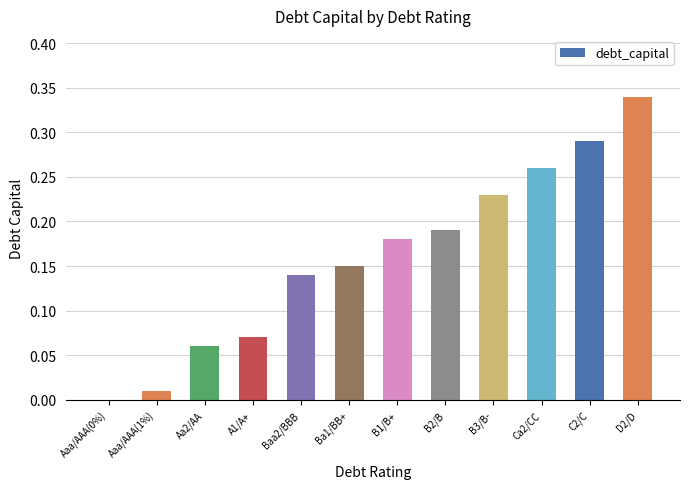

What is the sum of the values at A1/A+ and D2/D?

0.4